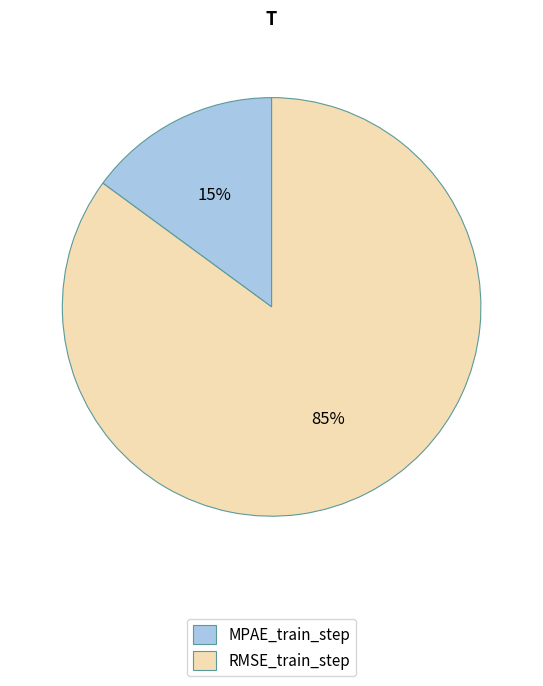

The MPAE_train_step slice represents 6% of the pie. True or false?

False